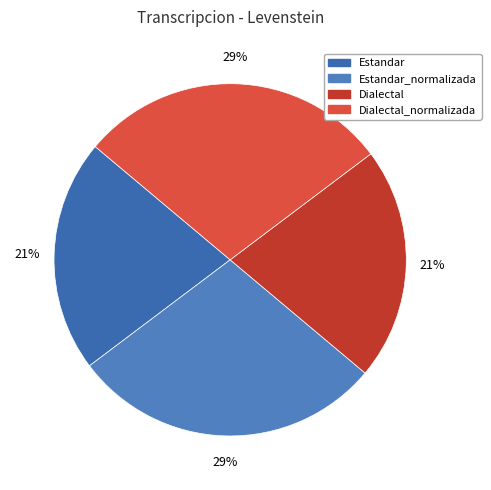

Which category has the biggest portion of the pie?

Estandar_normalizada